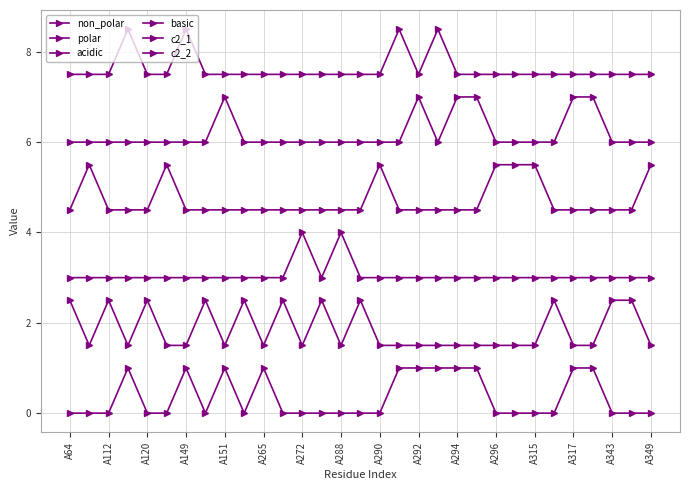

At which label does acidic reach its minimum?

A64